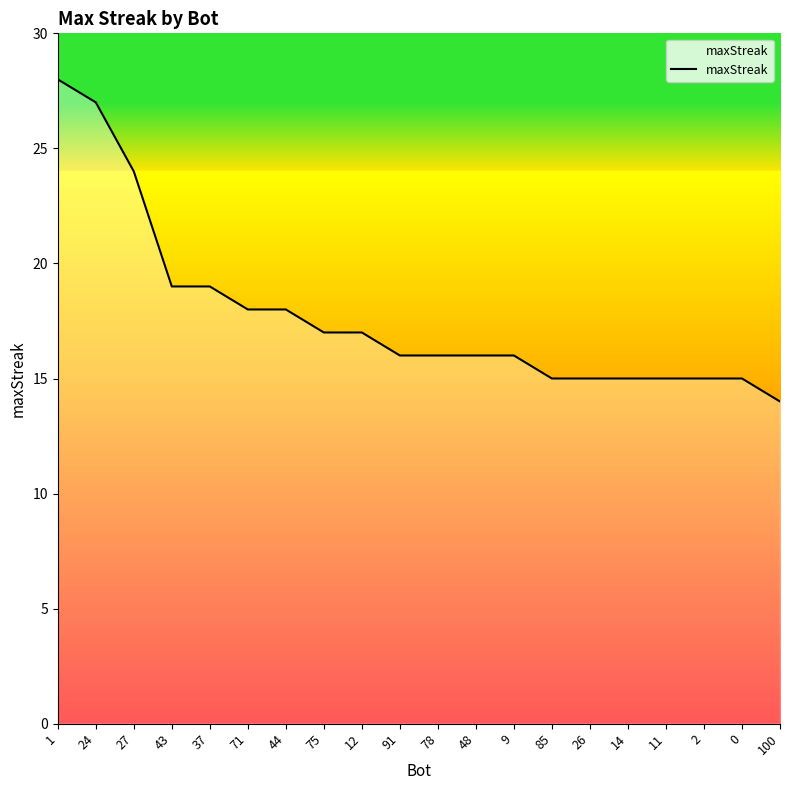

What position from the left is 11?

17